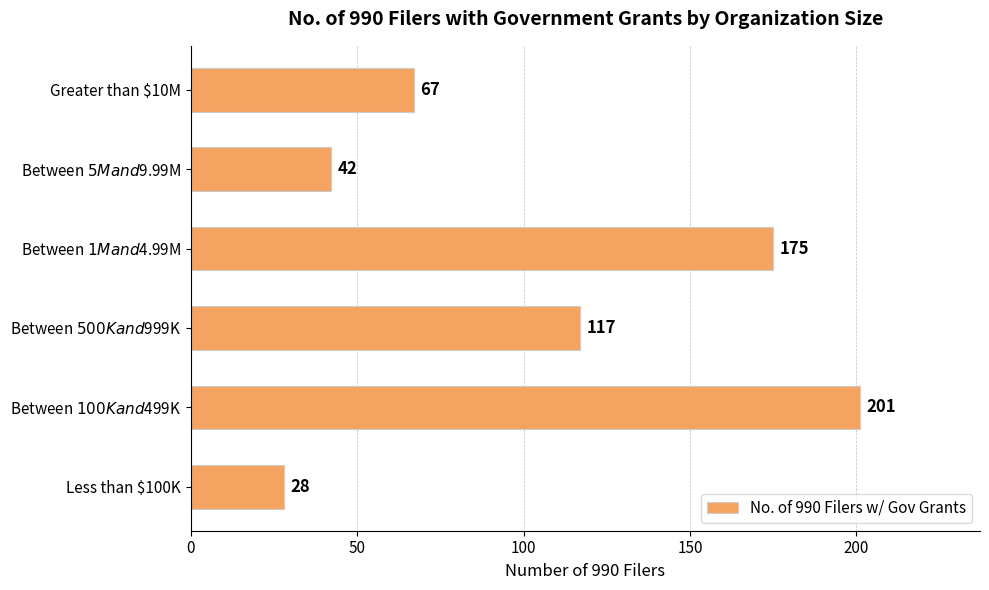

Which label corresponds to the smallest value in the chart?

Less than $100K